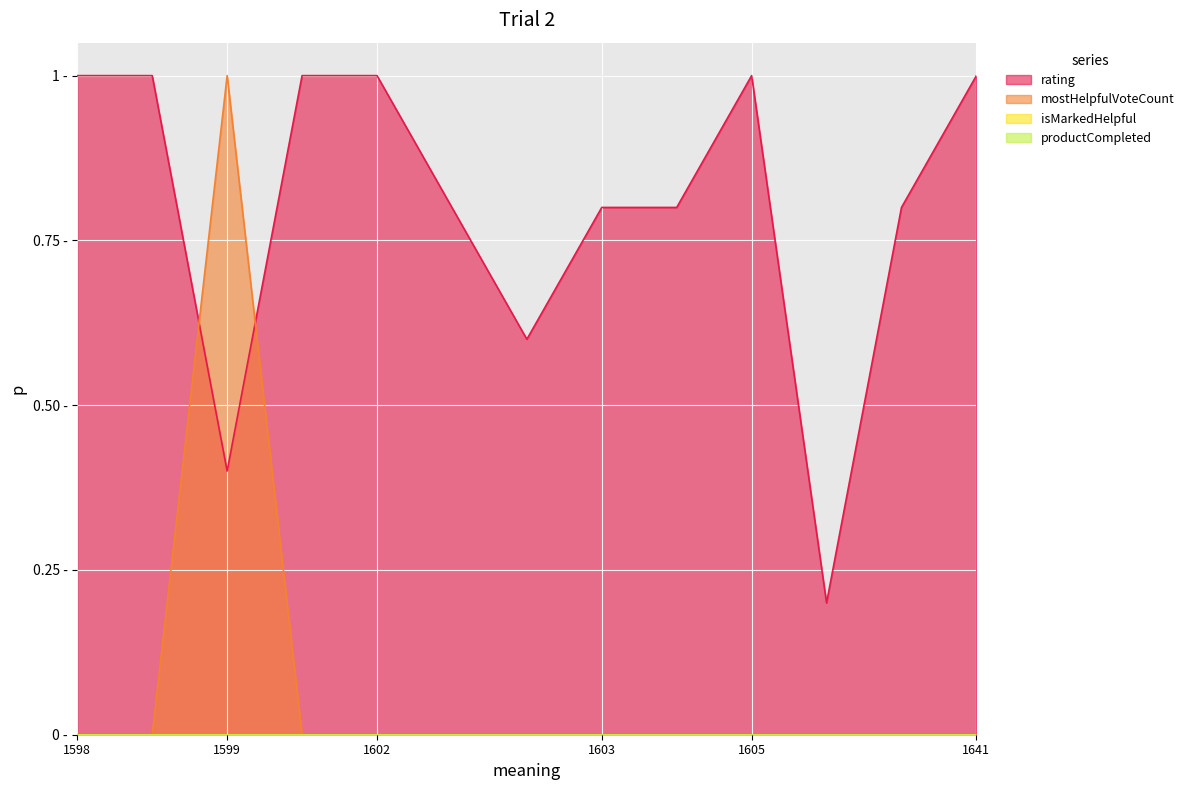

True or false: mostHelpfulVoteCount and rating cross at least once.

True